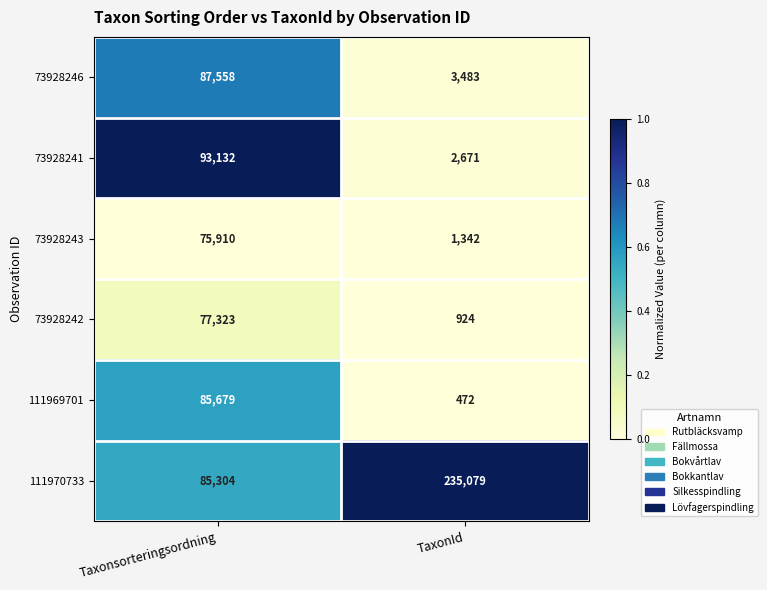

The 73928246 series shows 42750 at Taxonsorteringsordning. True or false?

False